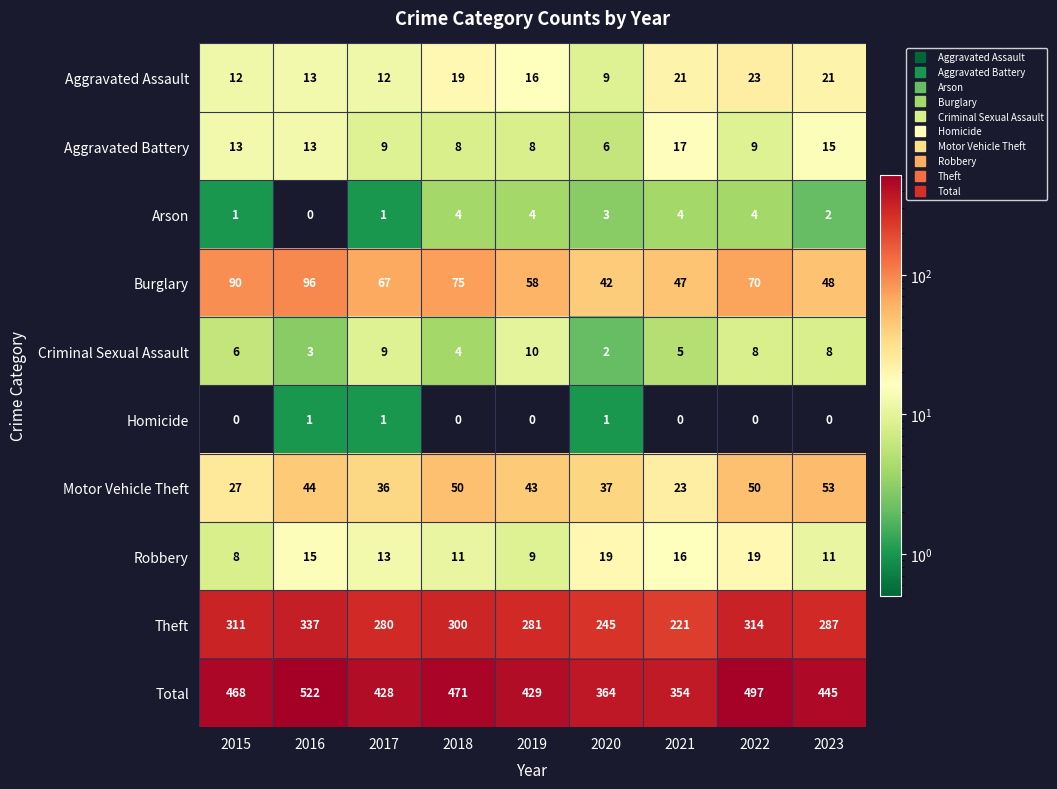

Rank the series by their maximum value, from lowest to highest.

Homicide, Arson, Criminal Sexual Assault, Aggravated Battery, Robbery, Aggravated Assault, Motor Vehicle Theft, Burglary, Theft, Total